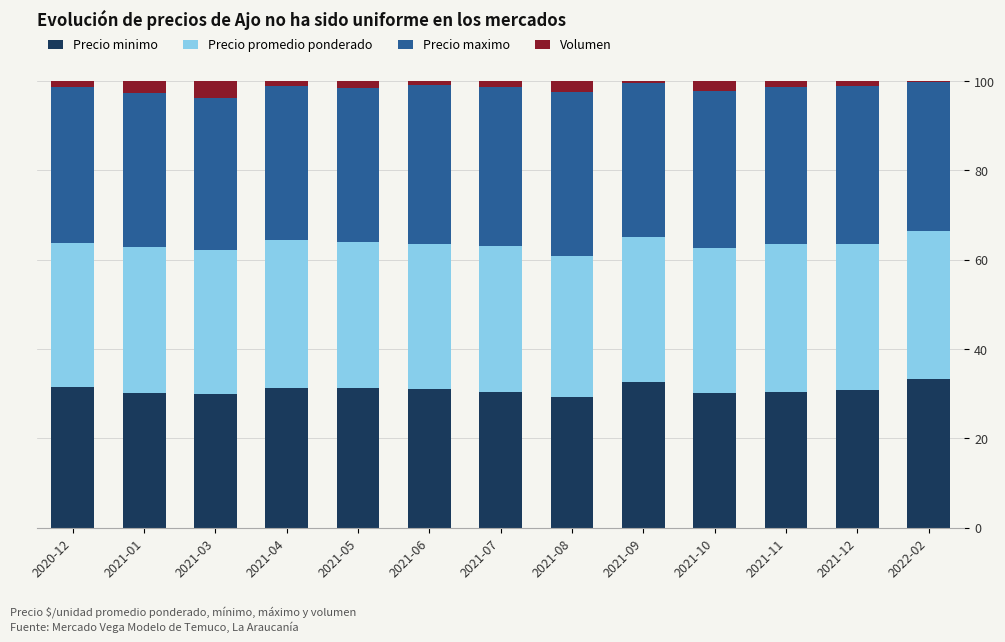

What is the maximum value for Precio minimo?

33.2